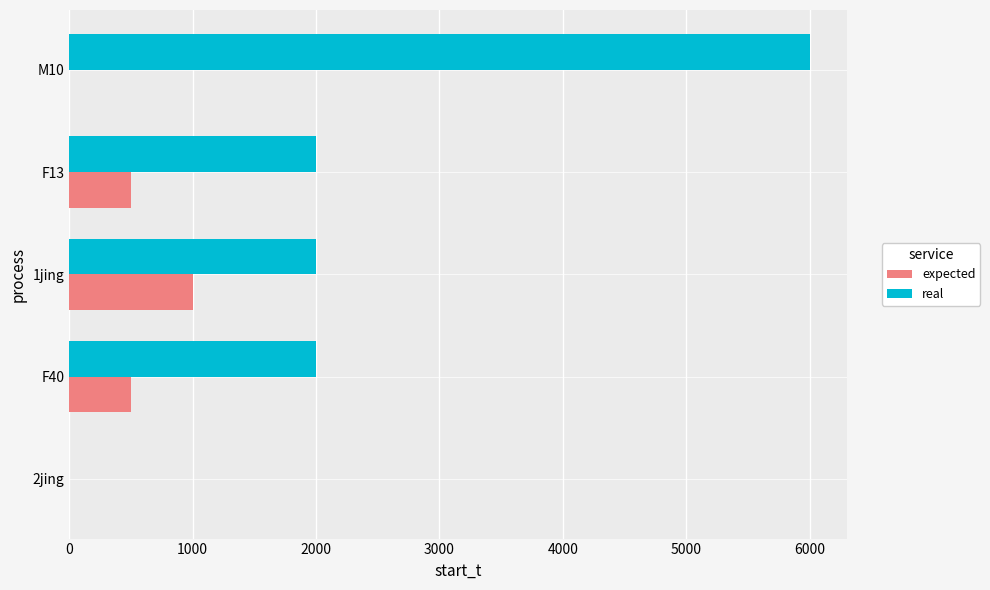

Between 2jing and F13, which series saw the biggest shift?

real